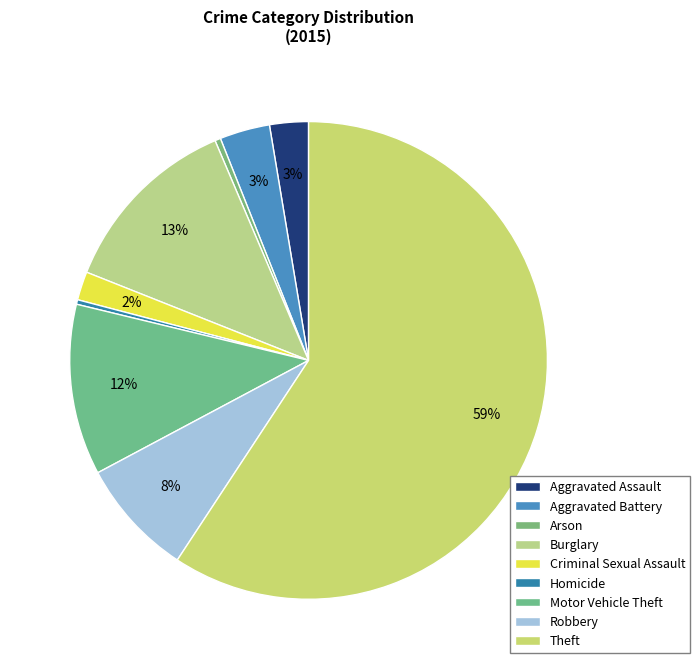

Approximately how many times larger is the value at Motor Vehicle Theft compared to Burglary?

0.9